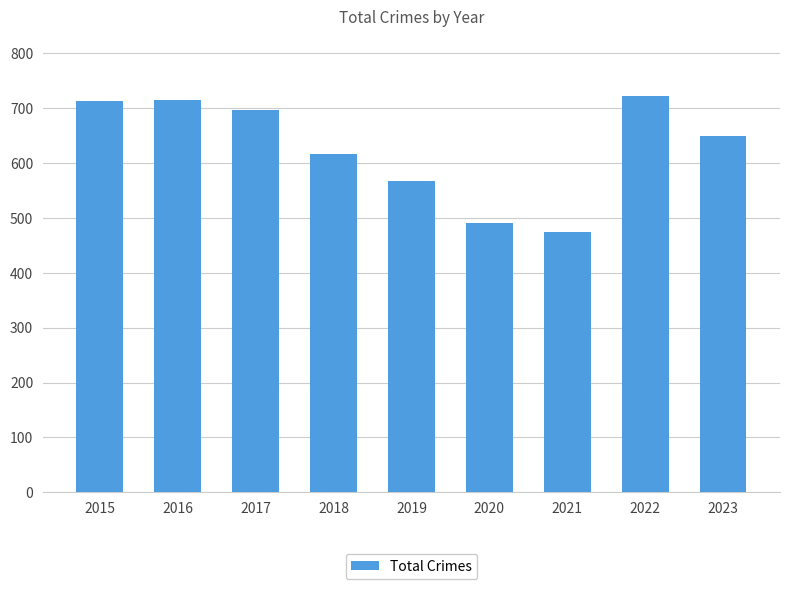

Which has a higher value, 2015 or 2019?

2015